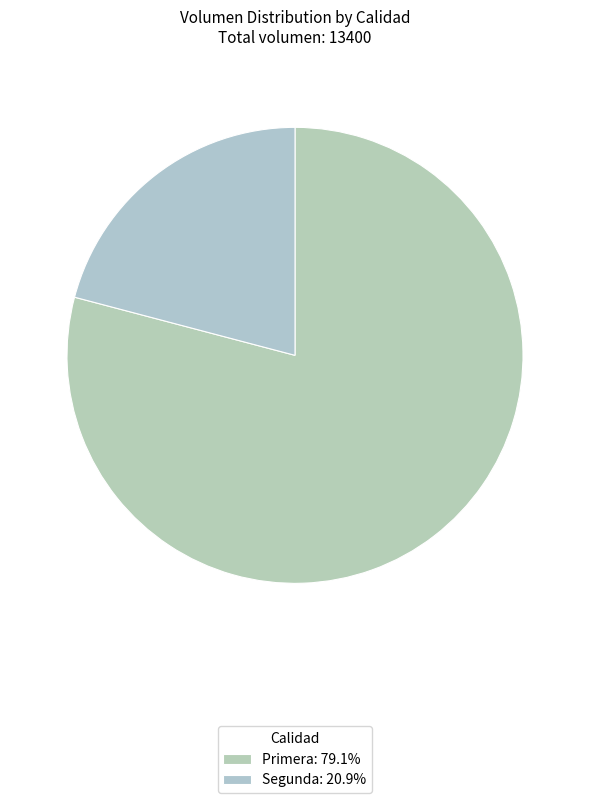

Between Segunda and Primera, which is larger?

Primera